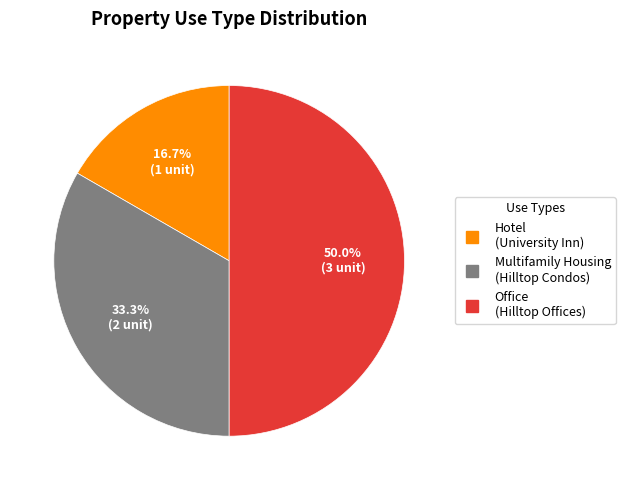

How many segments does this pie chart have?

3